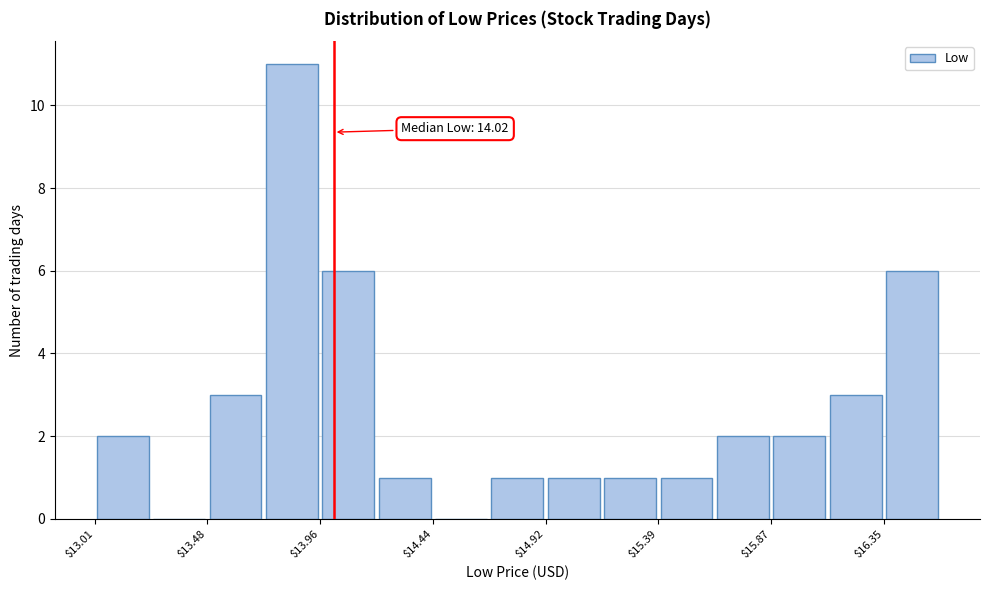

Over which range of the x-axis is the bar tallest?

13.70 to 13.95